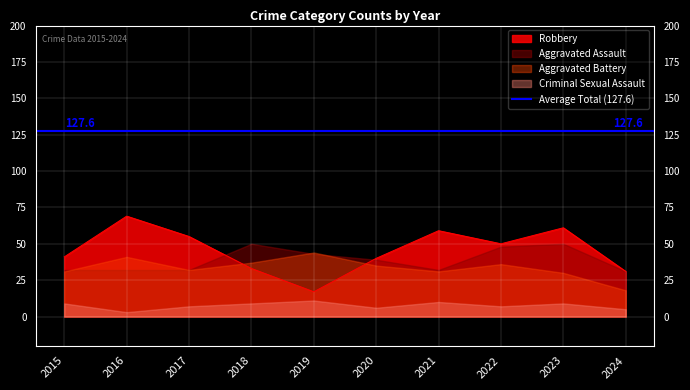

Which has a higher value, 2023 or 2022?

2023